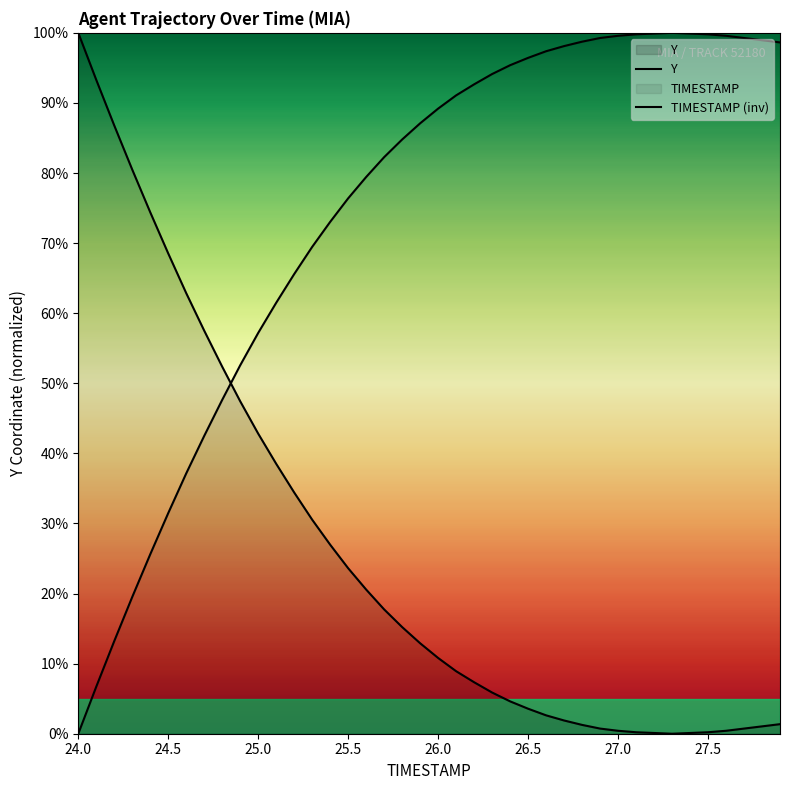

Reading left to right, list all the values displayed in this chart.

Y: 100.0	93.3	86.8	80.5	74.4	68.5	62.9	57.5	52.4	47.4	42.8	38.5	34.4	30.5	27.0	23.6	20.6	17.7	15.2	12.9	10.8	8.9	7.3	5.9	4.6	3.6	2.6	1.9	1.3	0.7	0.4	0.2	0.1	0.0	0.1	0.2	0.4	0.7	1.0	1.4
TIMESTAMP (inv): 0.0	6.7	13.2	19.5	25.6	31.5	37.1	42.5	47.6	52.6	57.2	61.5	65.6	69.5	73.0	76.4	79.4	82.3	84.8	87.1	89.2	91.1	92.7	94.1	95.4	96.4	97.4	98.1	98.7	99.3	99.6	99.8	99.9	100.0	99.9	99.8	99.6	99.3	99.0	98.6